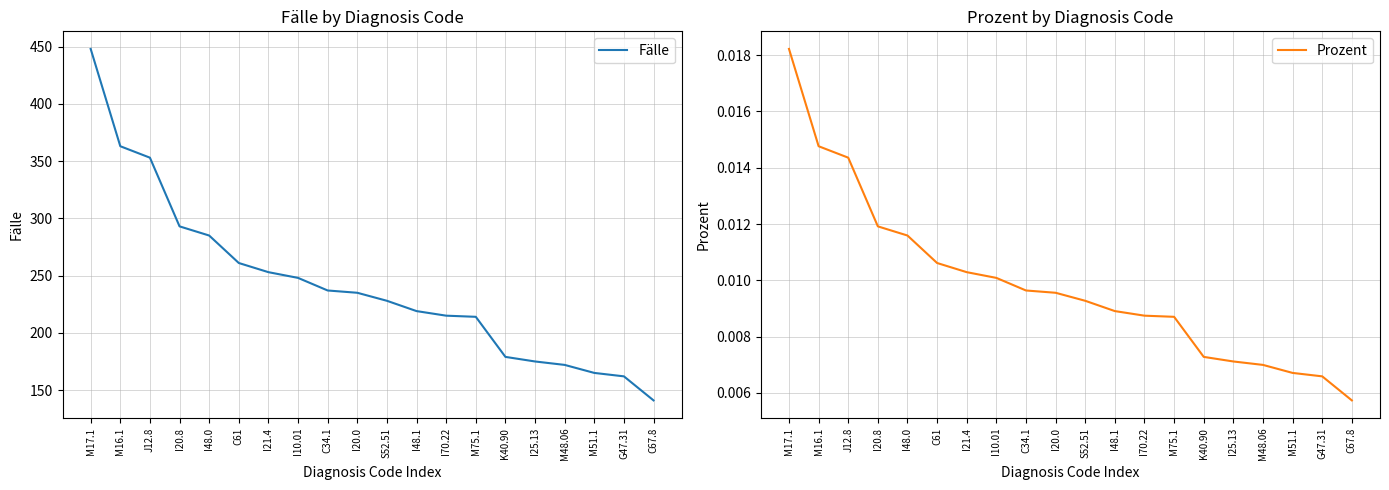

What is the label of the 20th point from the right?

M17.1